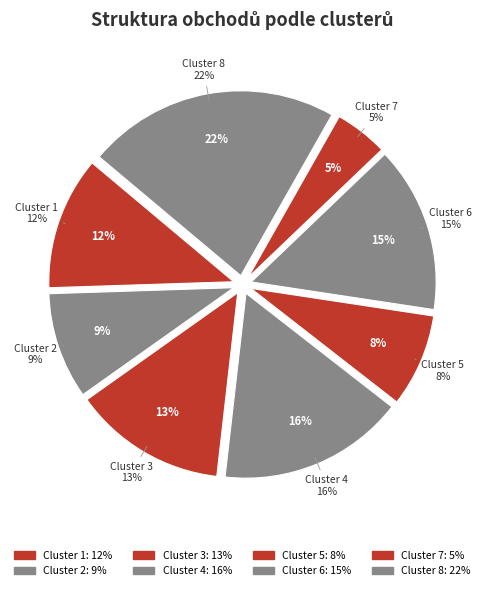

True or false: Cluster 1 accounts for 22% of the total.

False